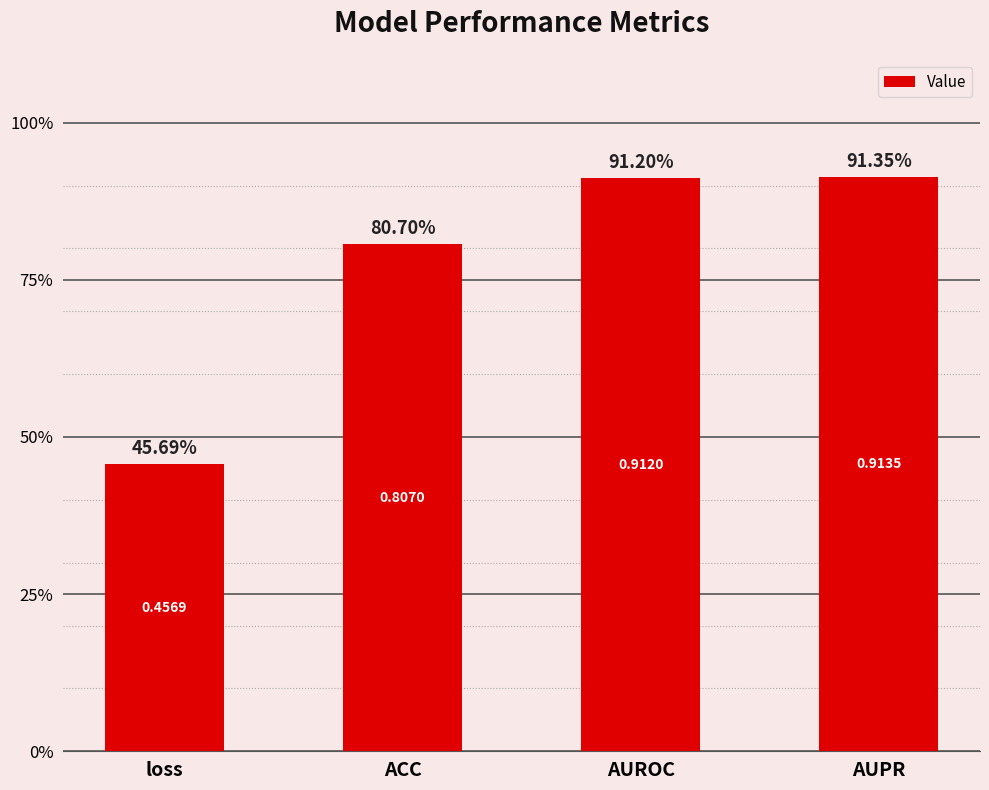

What is the smallest value displayed?

0.5